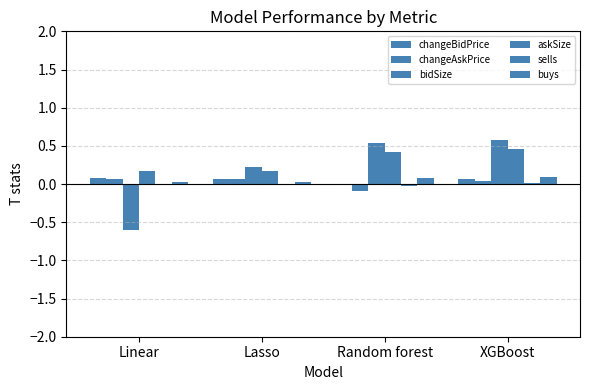

What is the lowest value of the askSize series?

0.2